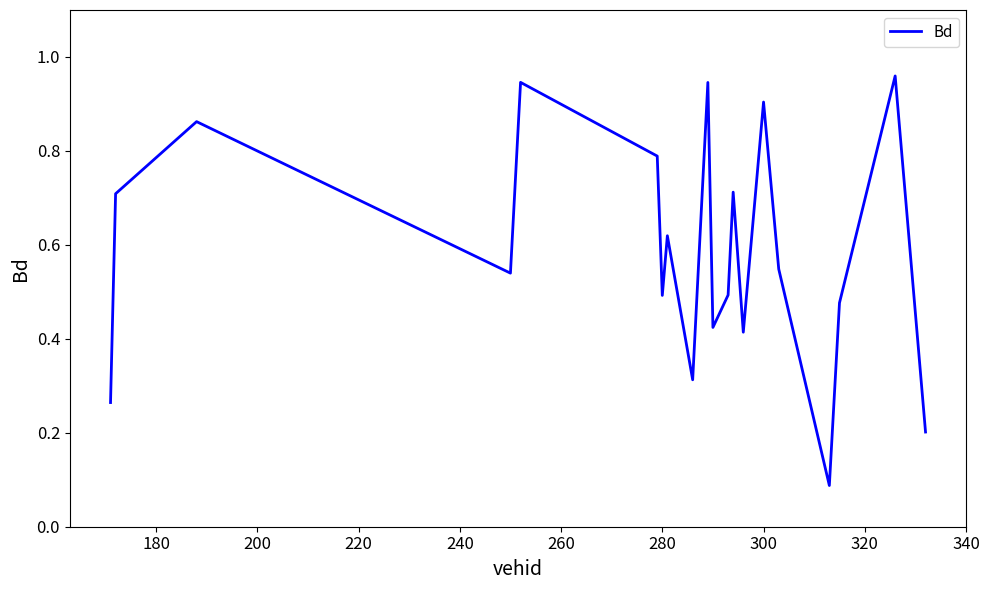

Is it true that the value at 280 is 0.2?

False